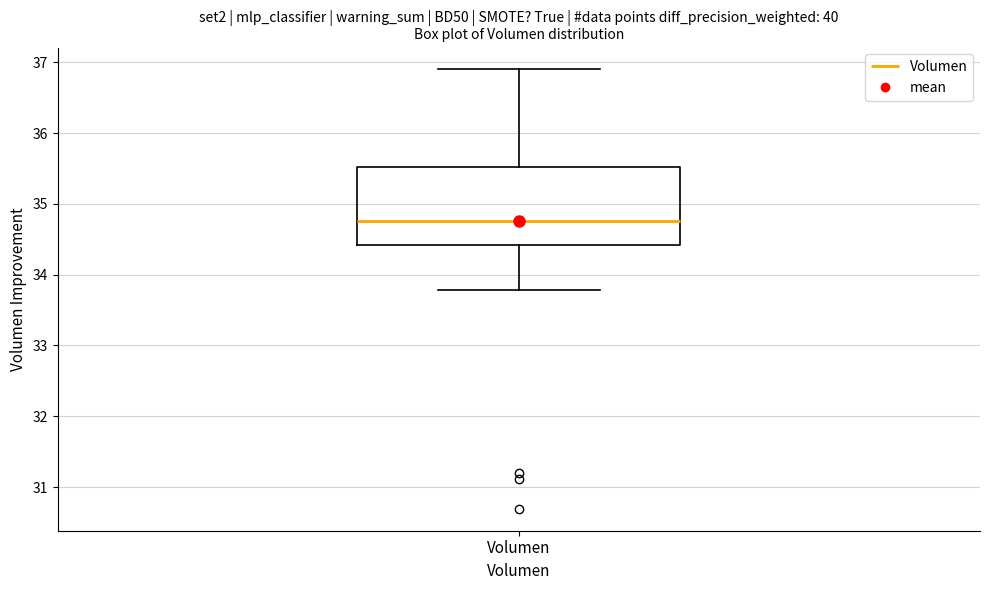

Transcribe this box plot: give where the median line is, the range the box spans, and where the two whiskers end, as read against the y-axis. The values are not printed on the chart, so give them approximately, as read against the axis.

median 34.8, box 34.4 to 35.5, whiskers 33.8 to 36.9